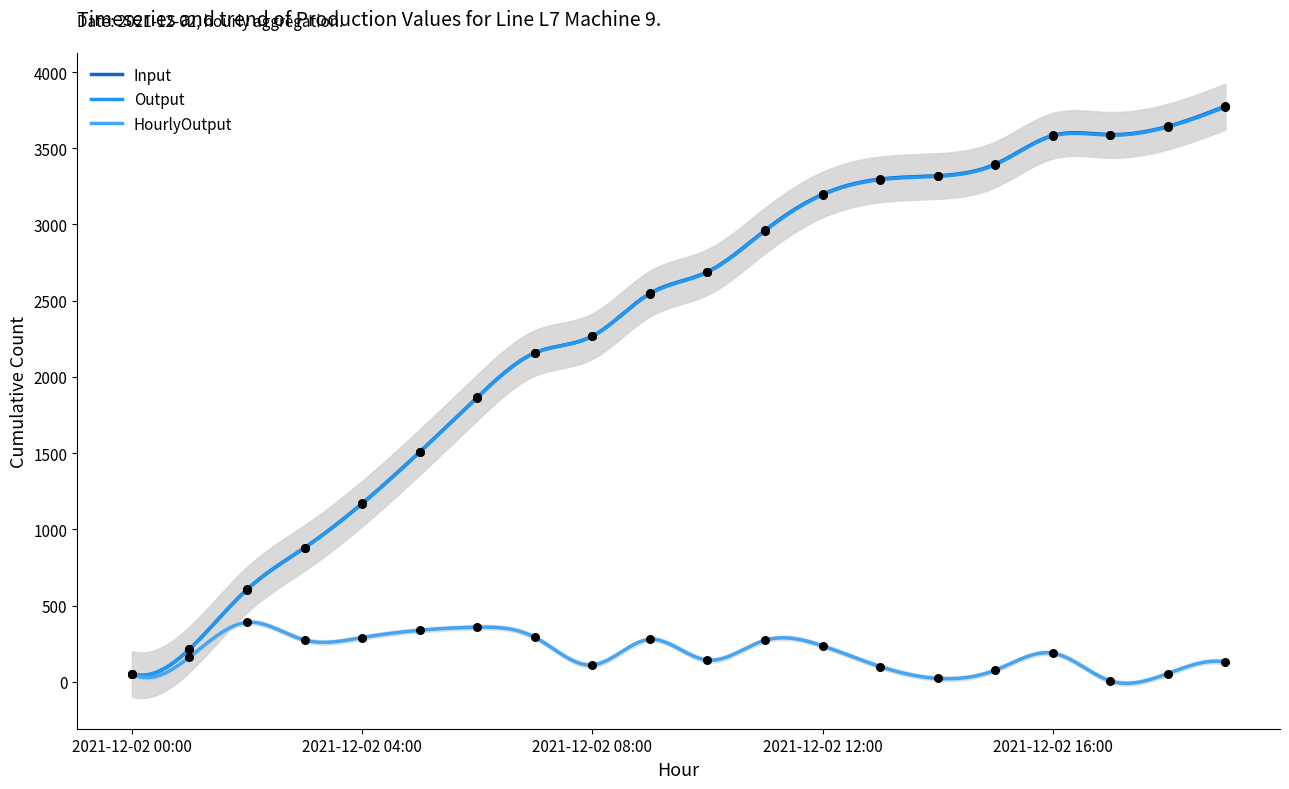

Which series reaches the maximum Y coordinate?

Input